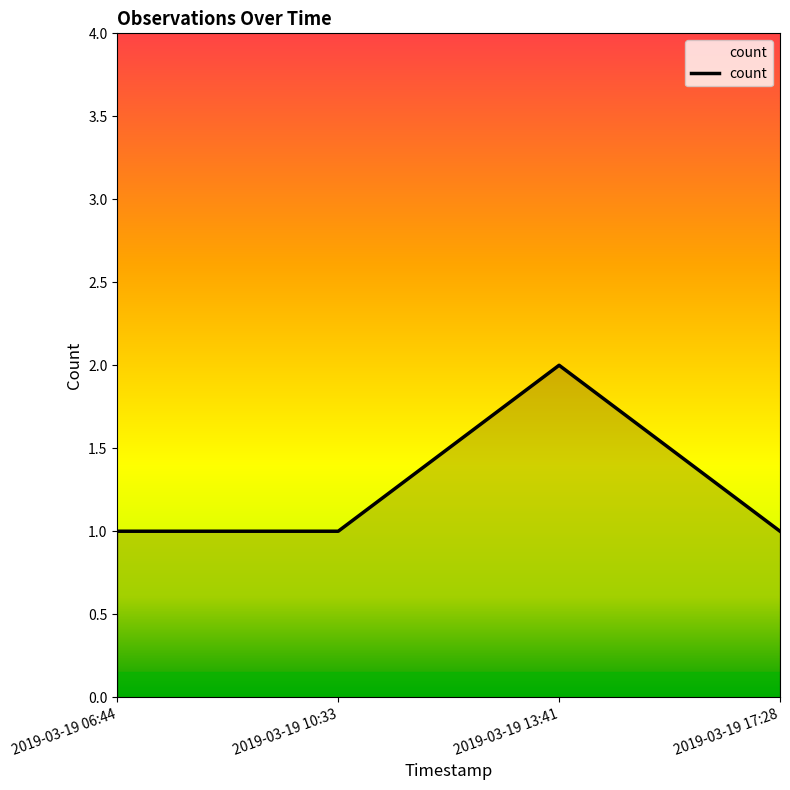

What value does the data have at 2019-03-19 10:33?

1